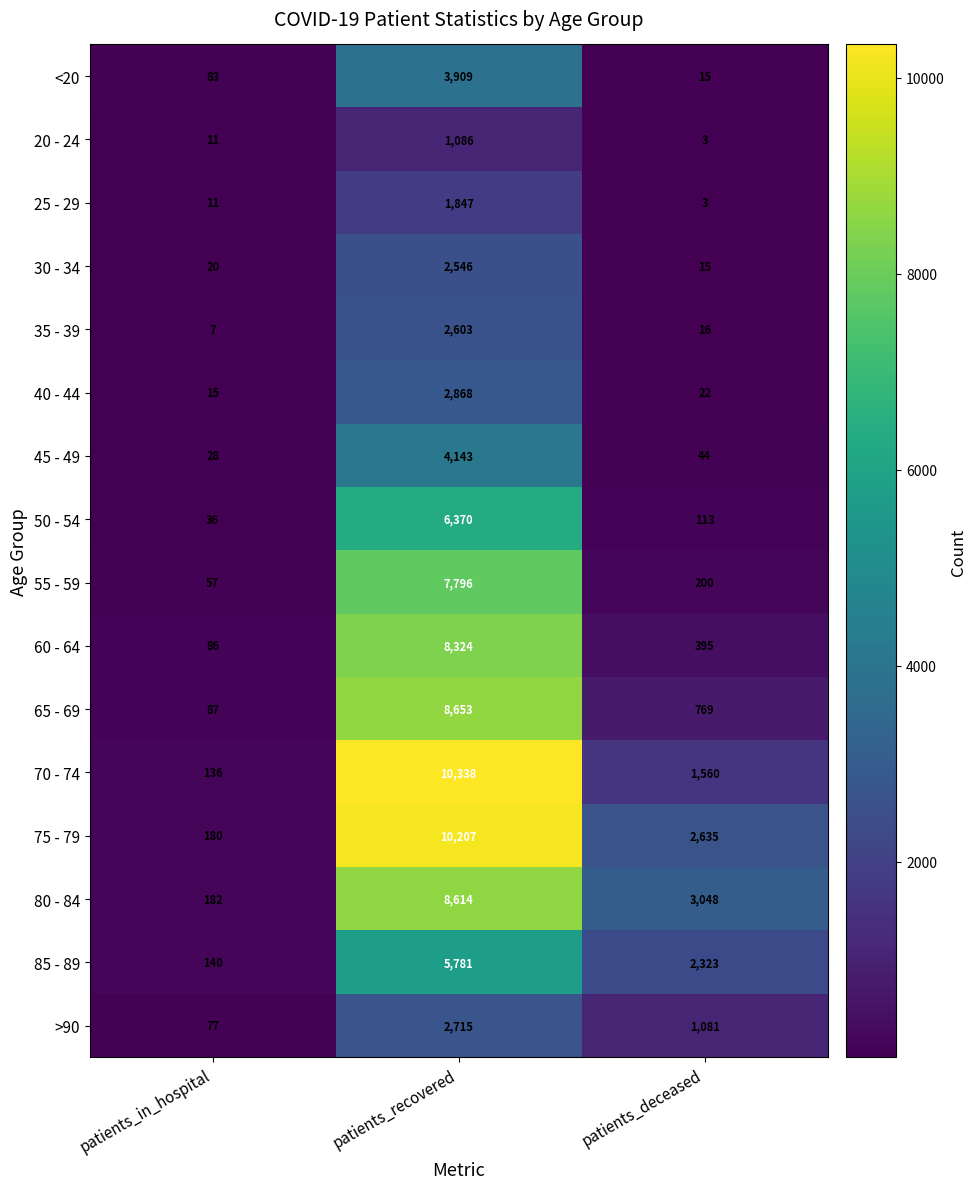

The 80 - 84 series shows 182 at patients_in_hospital. True or false?

True